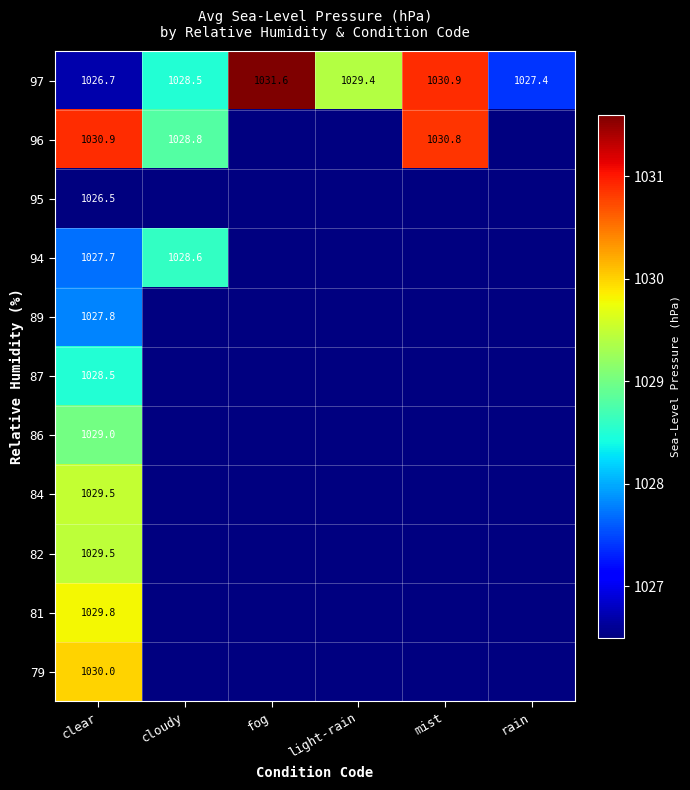

The value of 96 at cloudy is 1028.8. True or false?

True